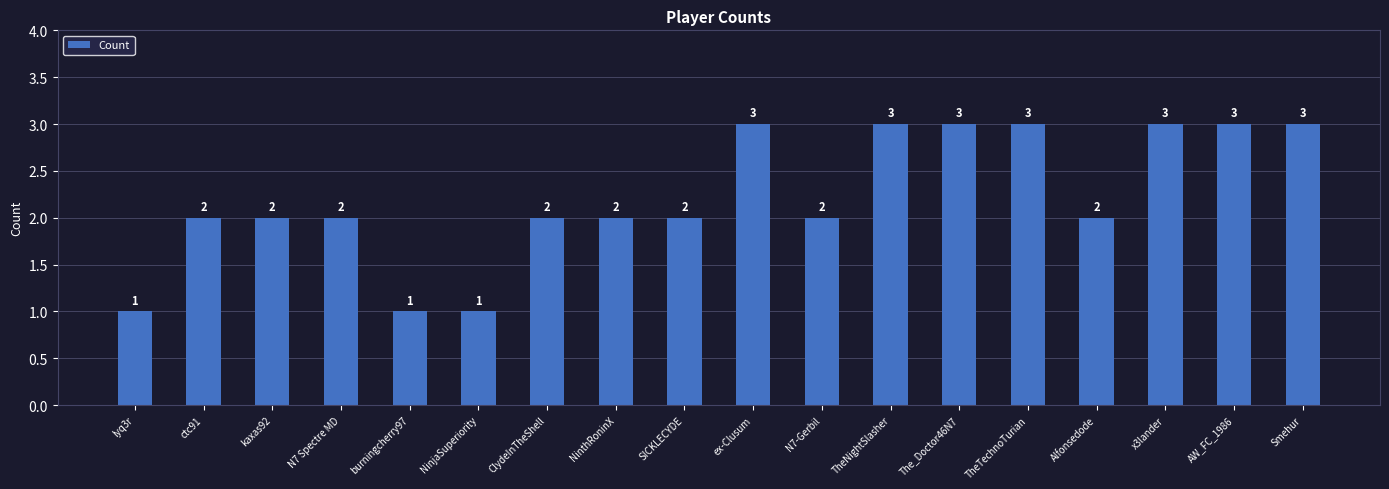

Reading left to right, list all the values displayed in this chart.

1	2	2	2	1	1	2	2	2	3	2	3	3	3	2	3	3	3